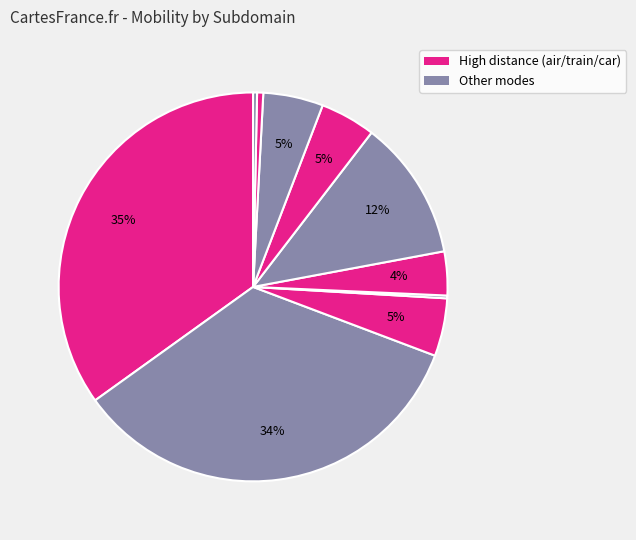

Count the number of slices in the pie.

10